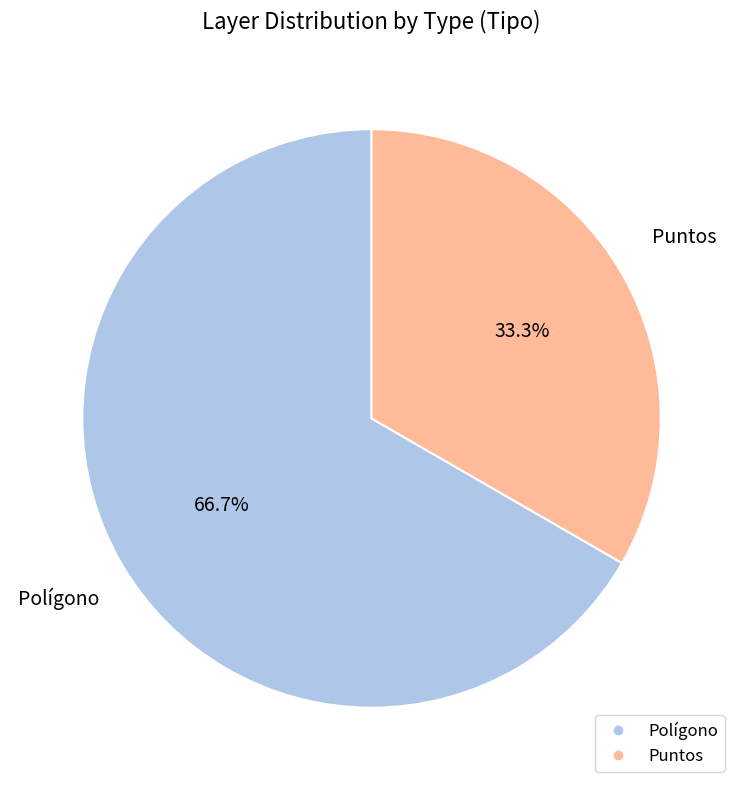

To the nearest percent, what is the combined percentage of Polígono and Puntos?

100%